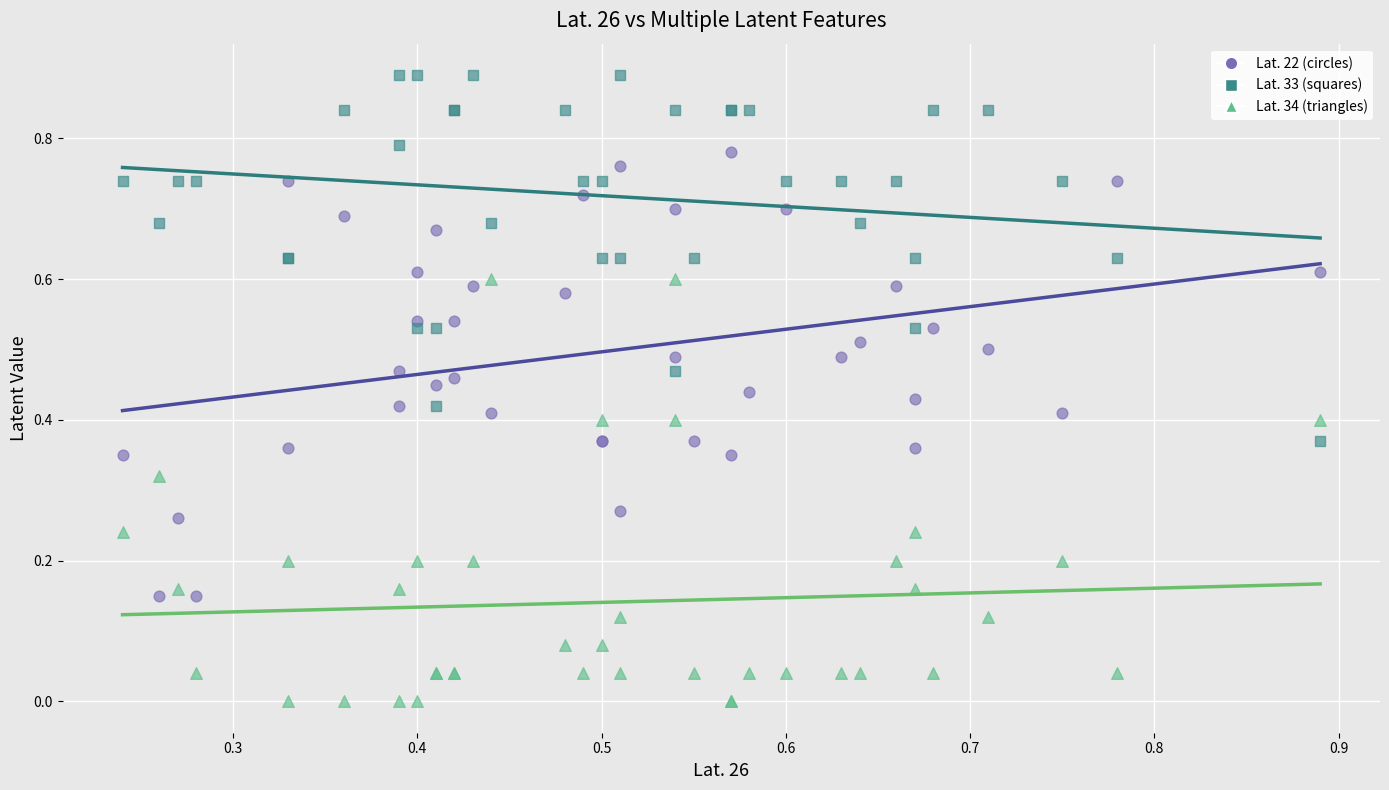

Which series contains the highest Y value?

Lat. 33 (squares)